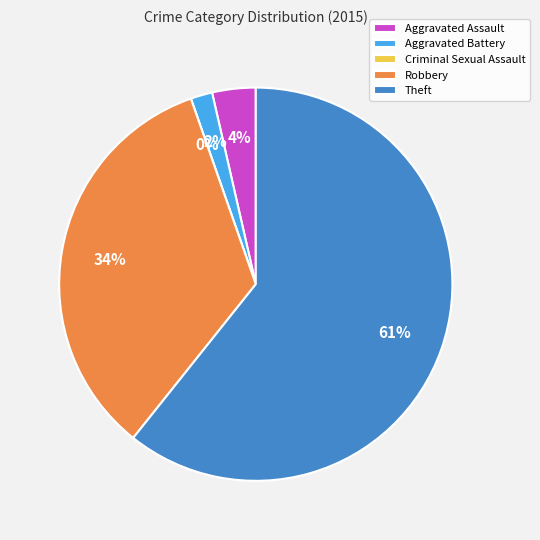

What is the smallest slice in the pie chart?

Criminal Sexual Assault